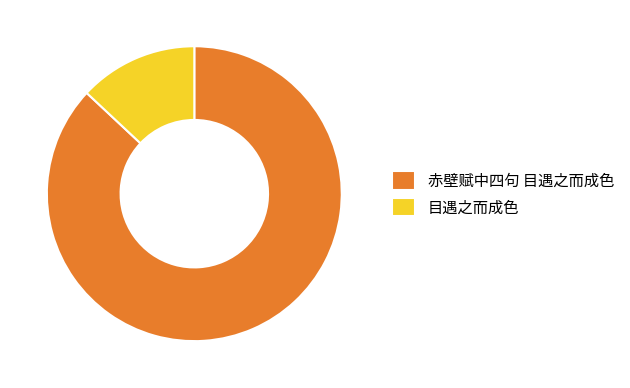

Rank the categories by value from highest to lowest.

赤壁赋中四句 目遇之而成色, 目遇之而成色